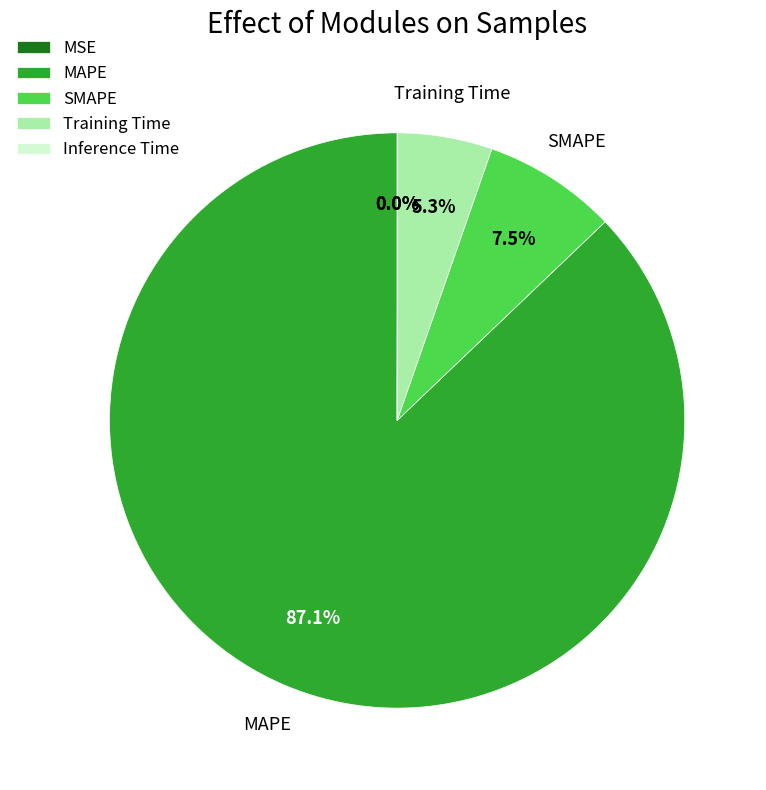

Is there any slice that represents more than half of the pie?

Yes